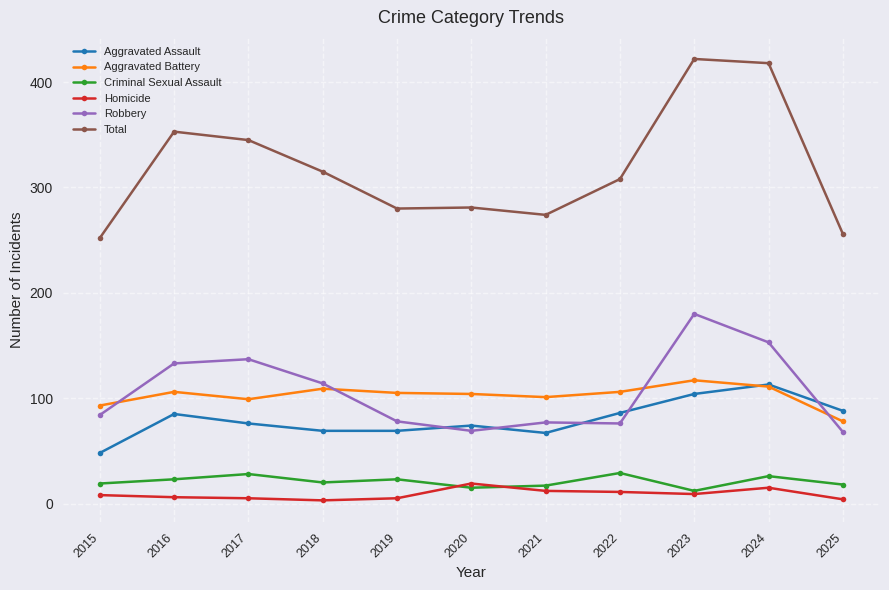

Between 2017 and 2025, which series saw the biggest shift?

Total